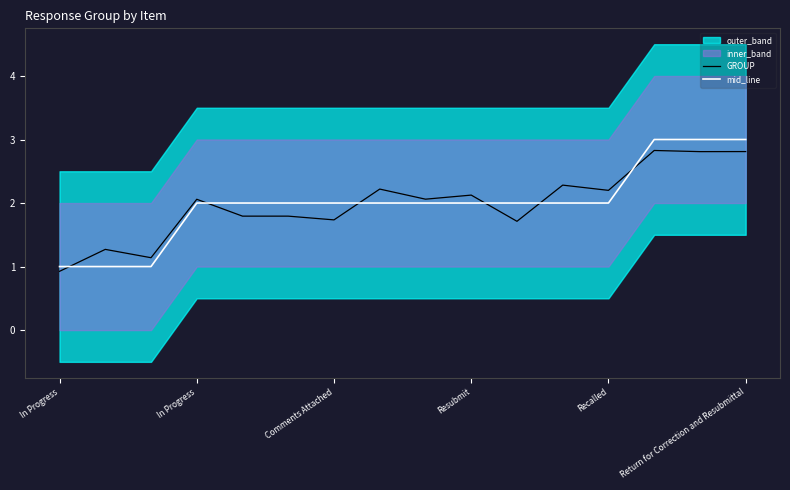

Which series ends up on top after the final intersection of mid_line and GROUP?

mid_line